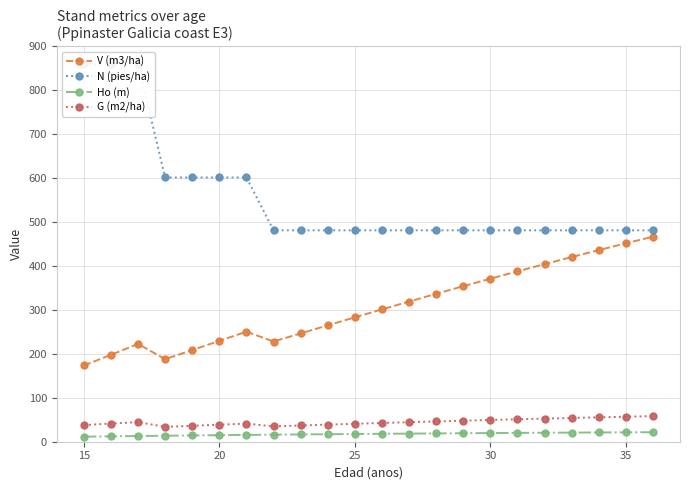

Is it true that G (m2/ha) equals 57.0 at 35?

True